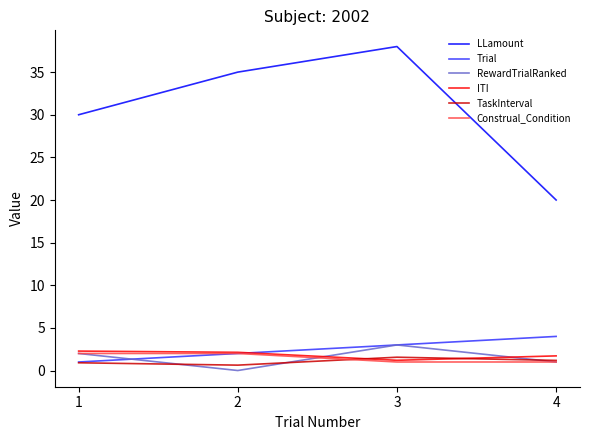

How many lines are shown in the chart?

6